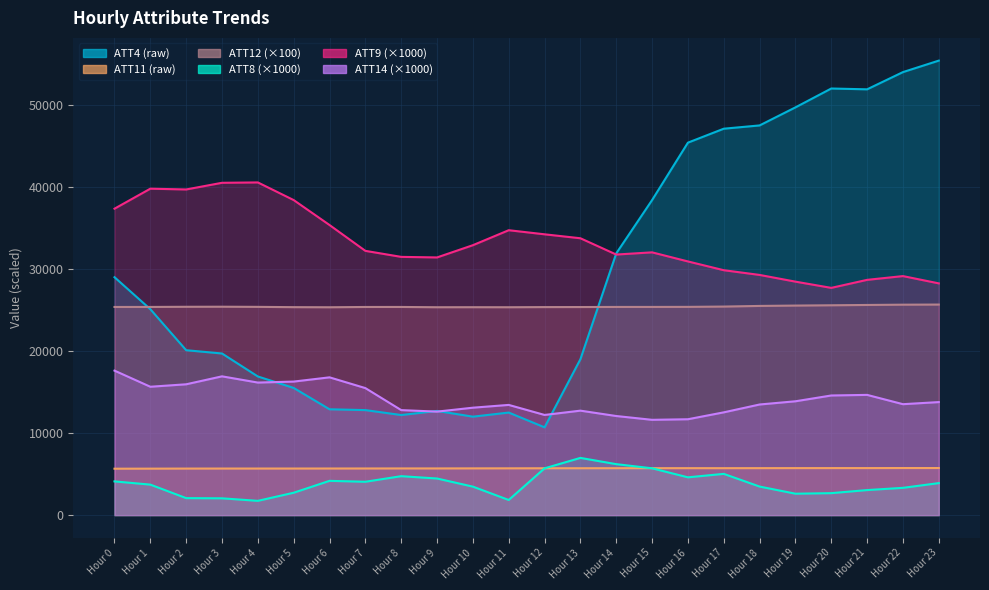

What is the difference between the maximum and minimum values in the ATT11 series?

82.0